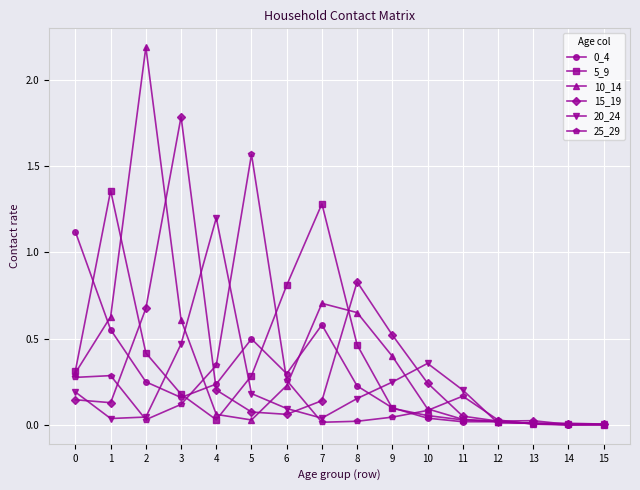

The 25_29 series shows 0.0 at 8. True or false?

True